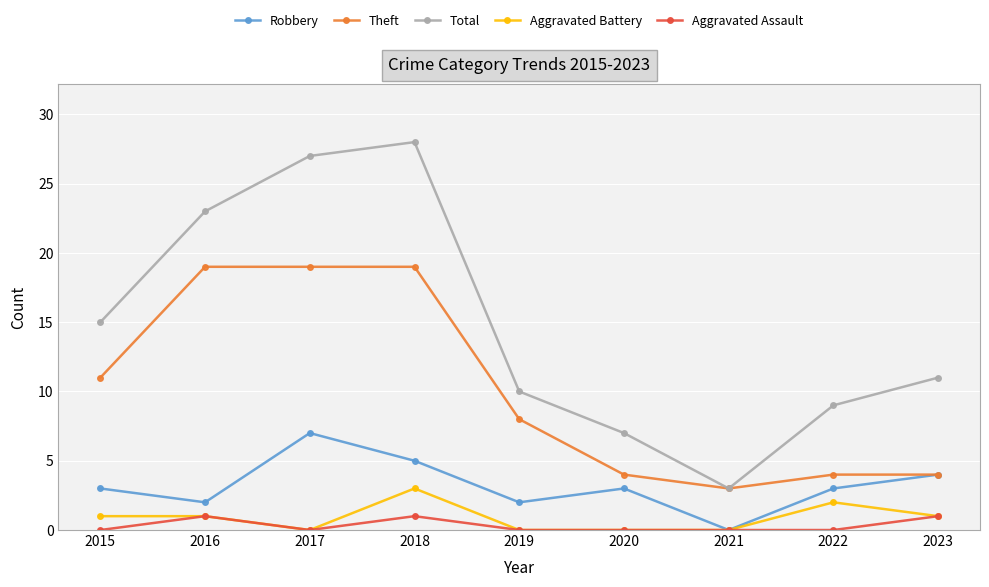

What is the difference between the maximum and minimum values in the Robbery series?

7